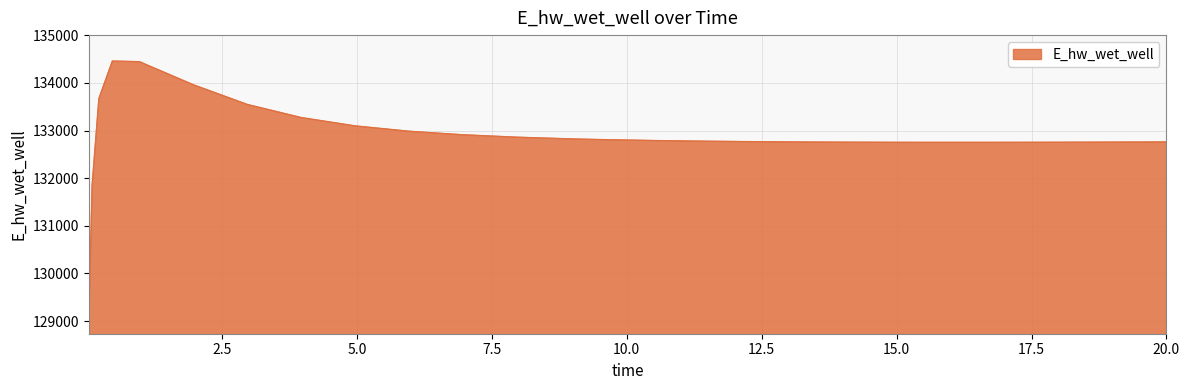

What is the minimum value shown in the chart?

129007.1